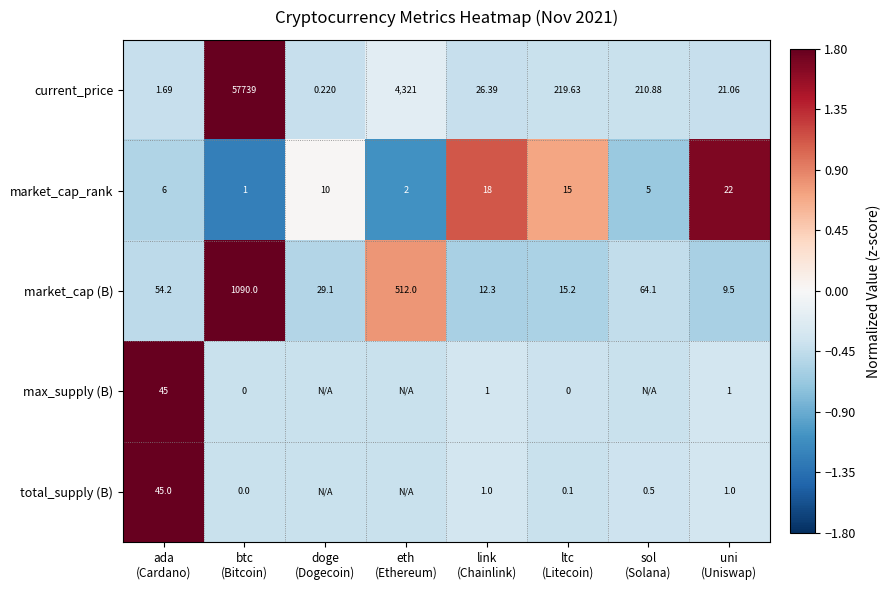

Which series has the largest range (max minus min)?

current_price